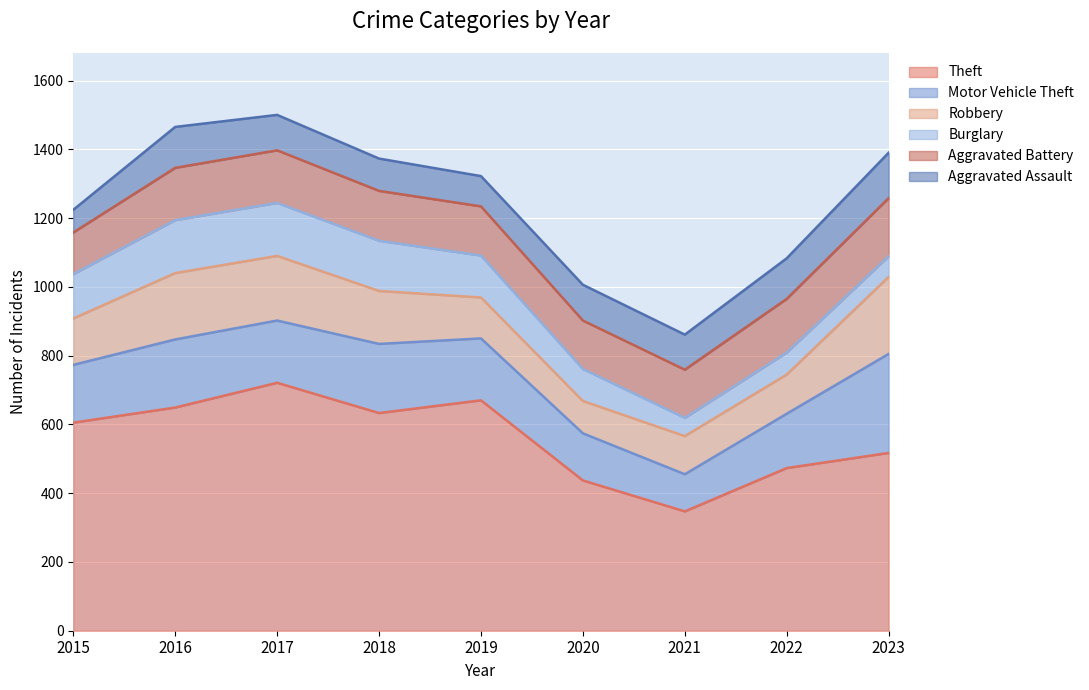

True or false: Motor Vehicle Theft and Burglary cross at least once.

False